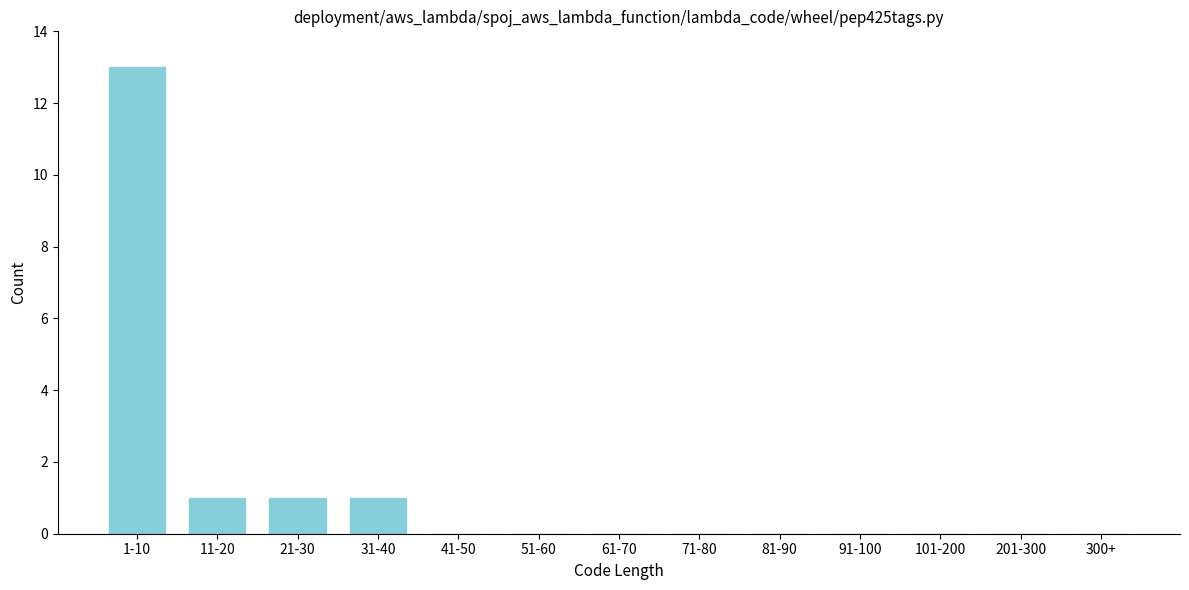

Reading right to left, what are all the values shown in this chart?

300+=0	201-300=0	101-200=0	91-100=0	81-90=0	71-80=0	61-70=0	51-60=0	41-50=0	31-40=1	21-30=1	11-20=1	1-10=13